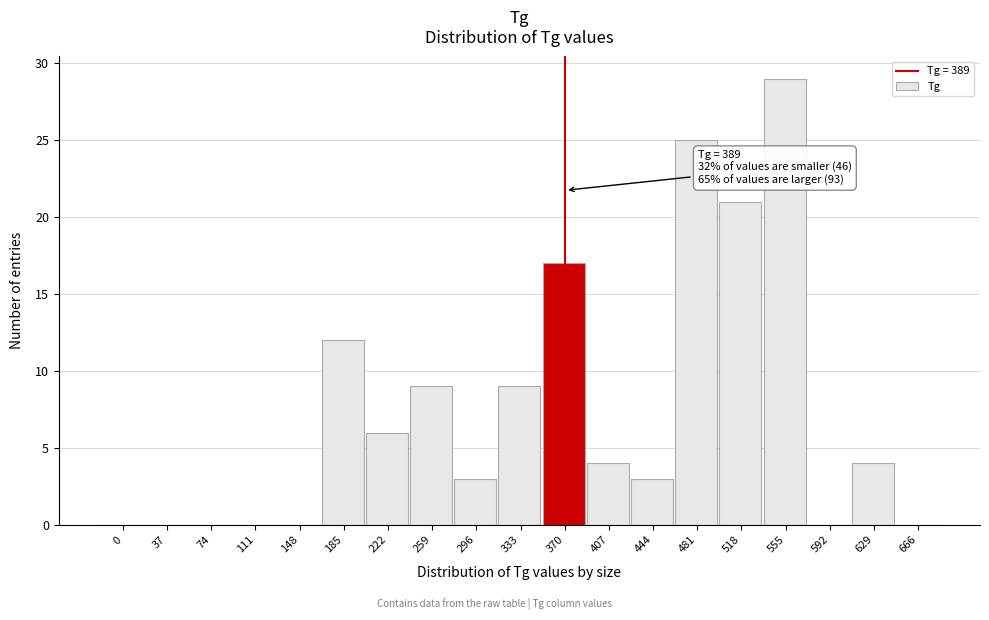

Reading left to right, extract all data points from this chart.

0=0	37=0	74=0	111=0	148=0	185=12	222=6	259=9	296=3	333=9	370=17	407=4	444=3	481=25	518=21	555=29	592=0	629=4	666=0